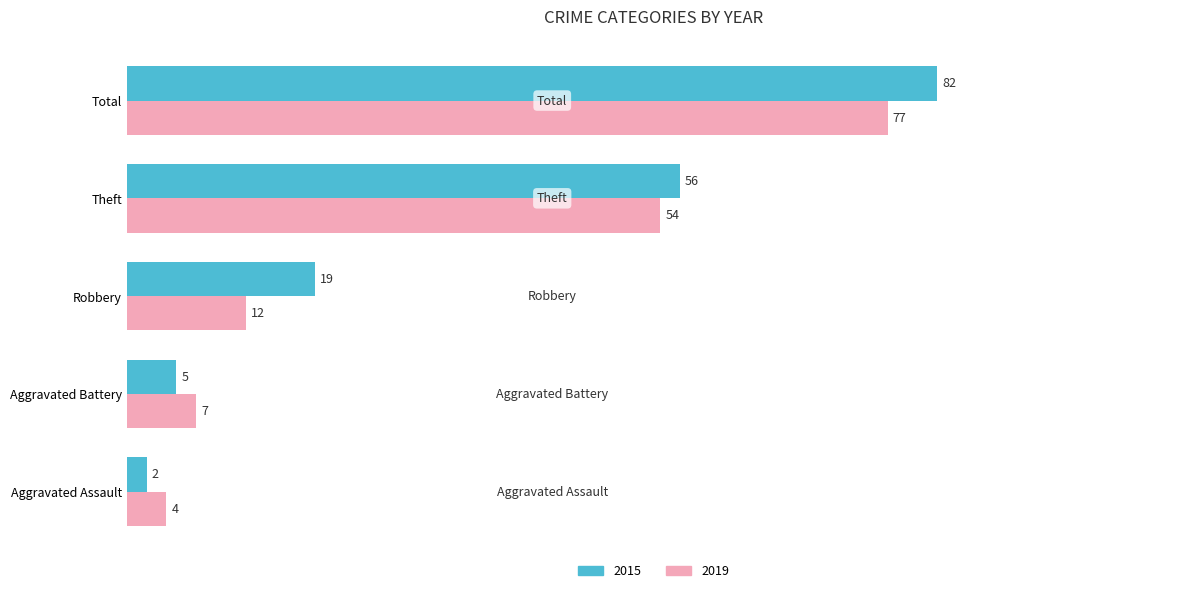

Rank the series by their average value, from lowest to highest.

2019, 2015